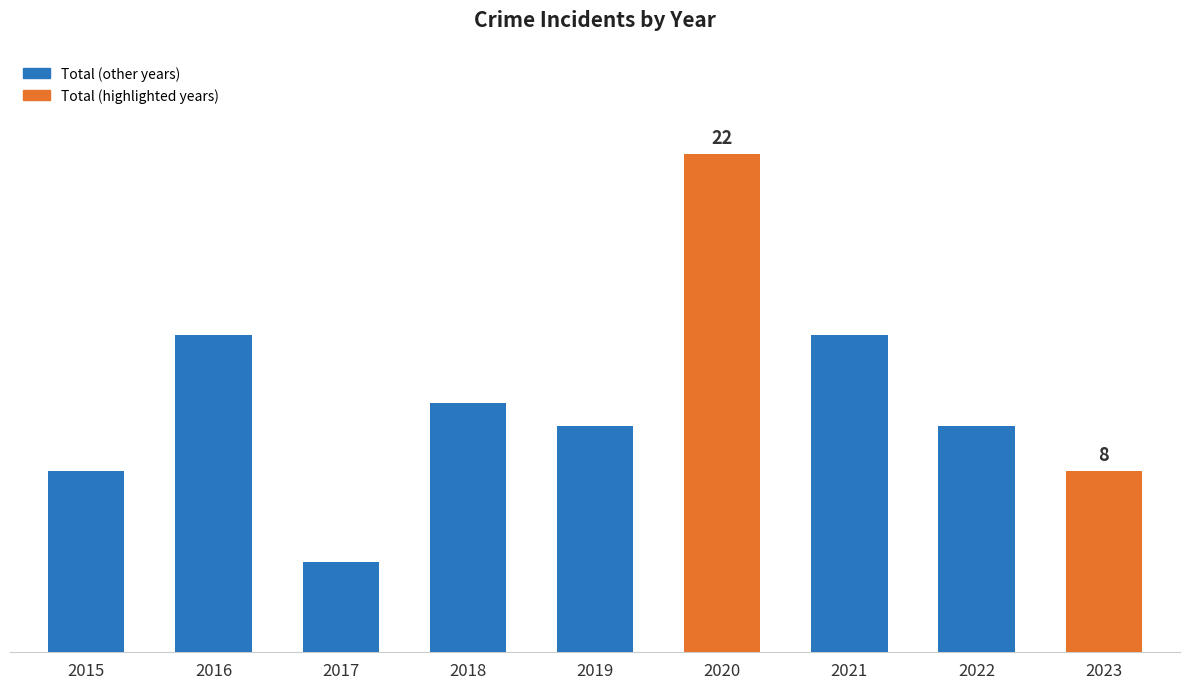

True or false: the data shows 4 at 2017.

True